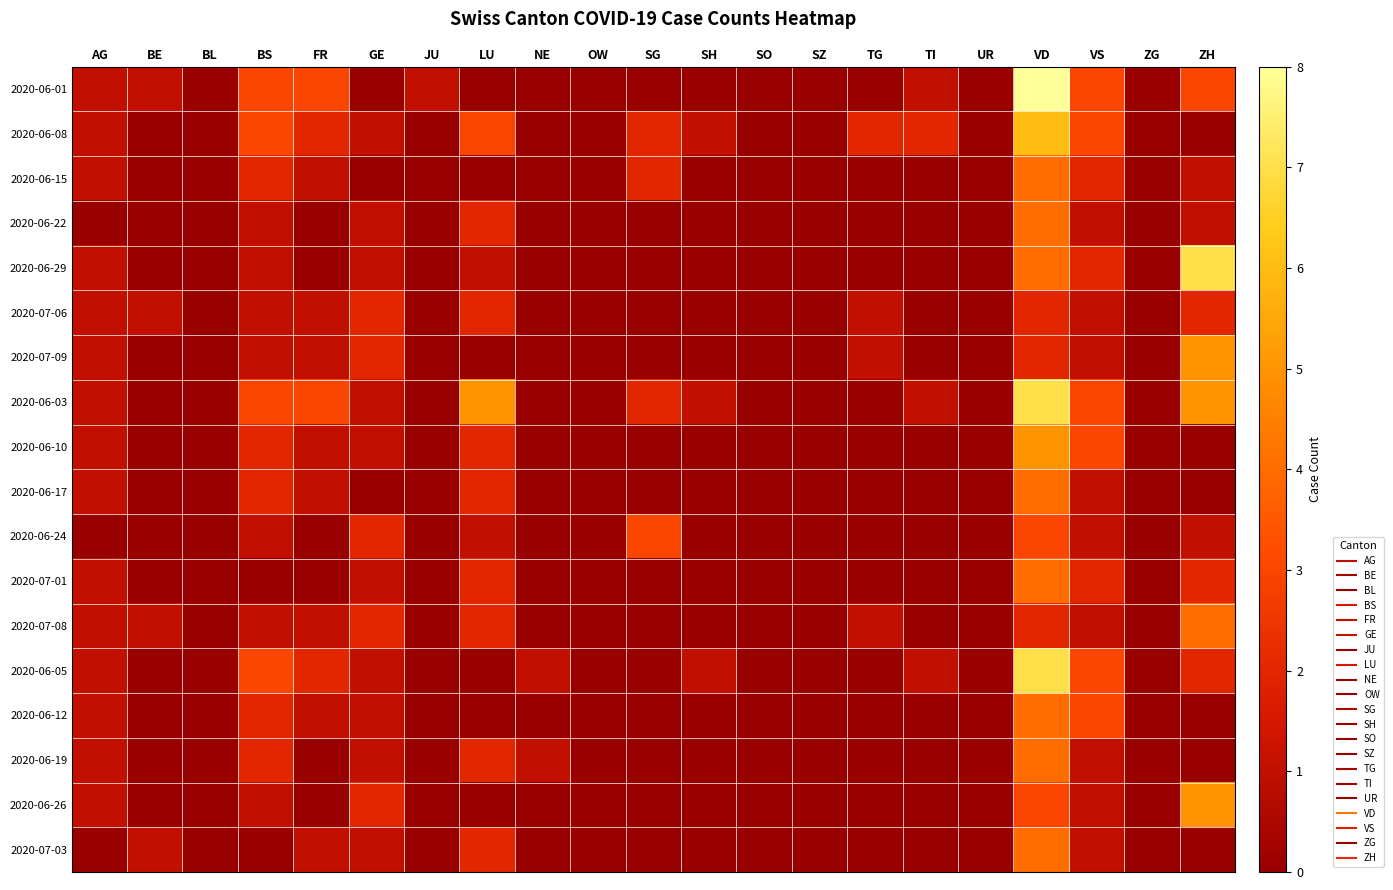

At SH, list the series in order from smallest to largest.

2020-06-01, 2020-06-15, 2020-06-22, 2020-06-29, 2020-07-06, 2020-07-09, 2020-06-10, 2020-06-17, 2020-06-24, 2020-07-01, 2020-07-08, 2020-06-12, 2020-06-19, 2020-06-26, 2020-07-03, 2020-06-08, 2020-06-03, 2020-06-05